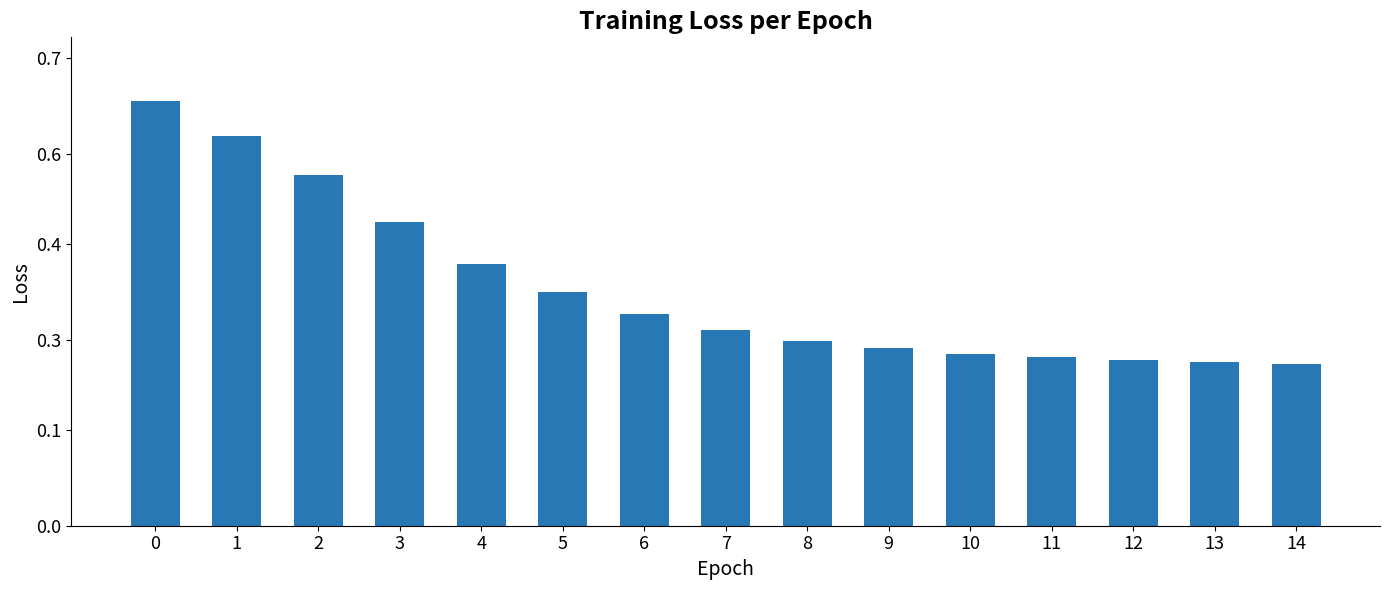

Are the bars horizontal?

No